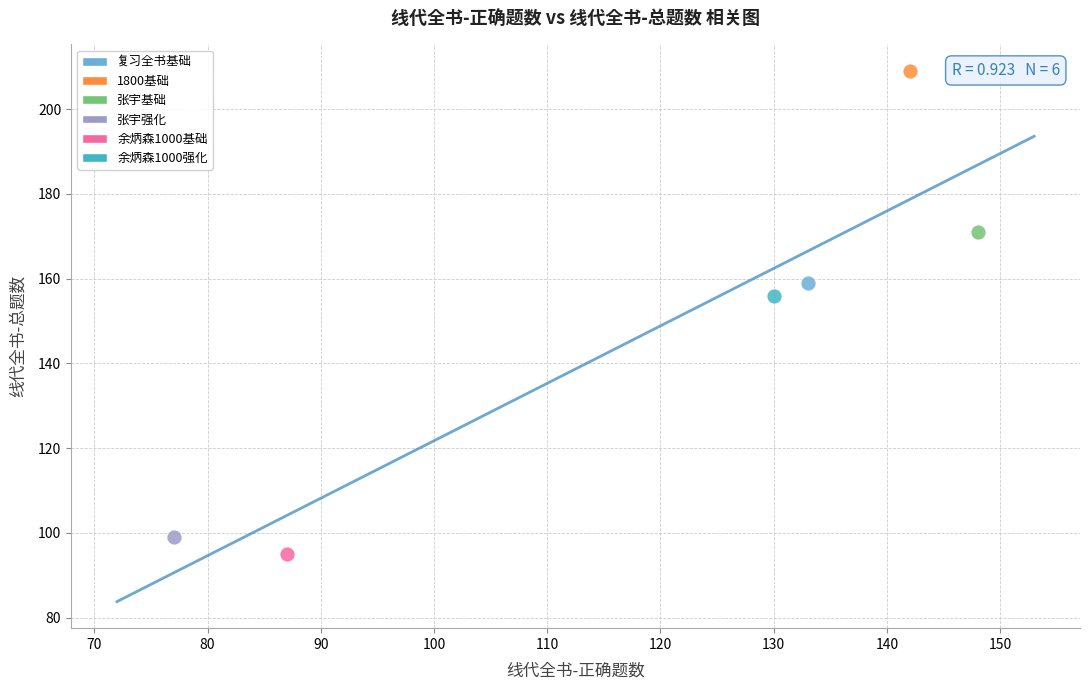

What are all the series names shown in the legend?

复习全书基础, 1800基础, 张宇基础, 张宇强化, 余炳森1000基础, 余炳森1000强化